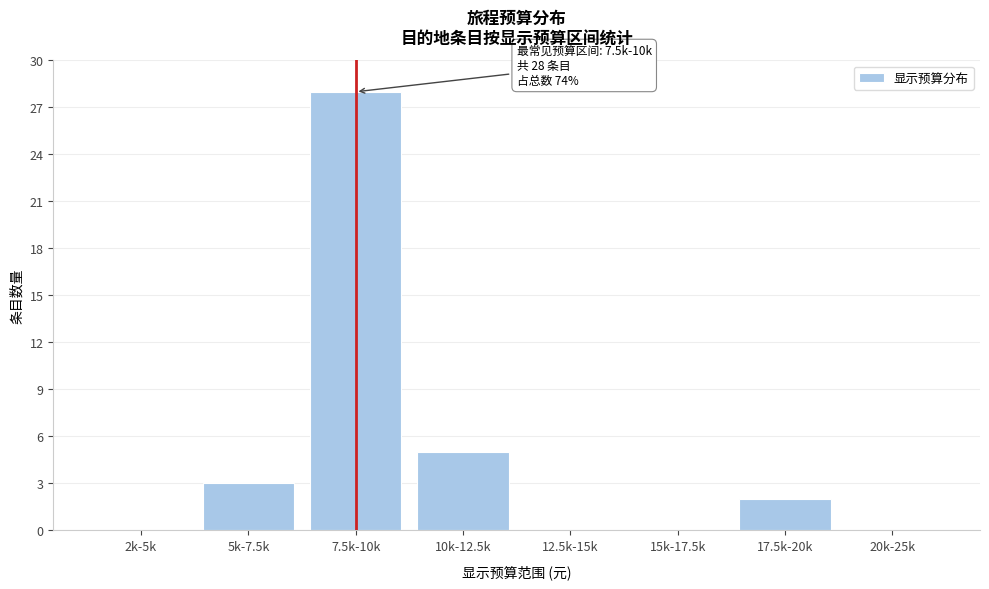

Reading right to left, what are all the values shown in this chart?

20k-25k=0	17.5k-20k=2	15k-17.5k=0	12.5k-15k=0	10k-12.5k=5	7.5k-10k=28	5k-7.5k=3	2k-5k=0